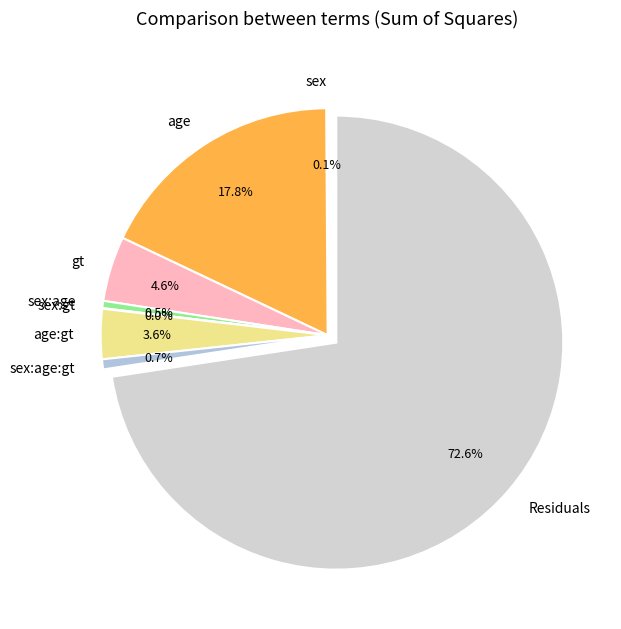

Which category accounts for the majority?

Residuals